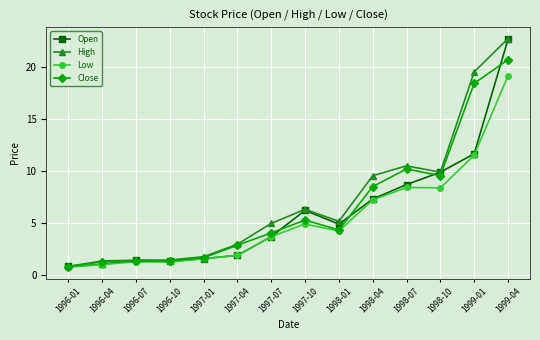

The value of Close at 1999-04 is 6.9. True or false?

False